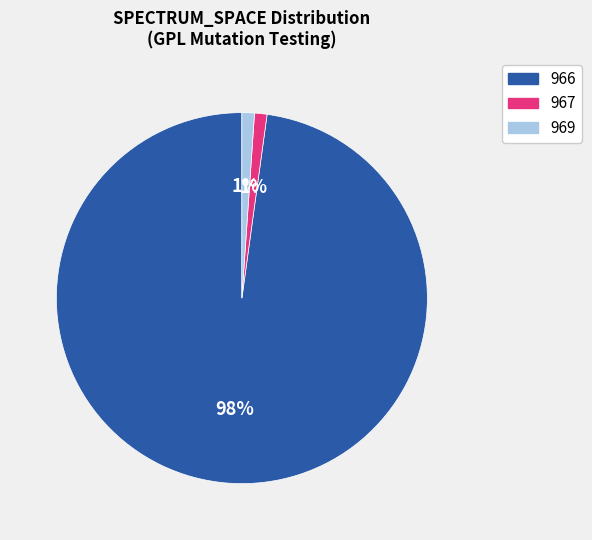

Between 966 and 969, which is larger?

966